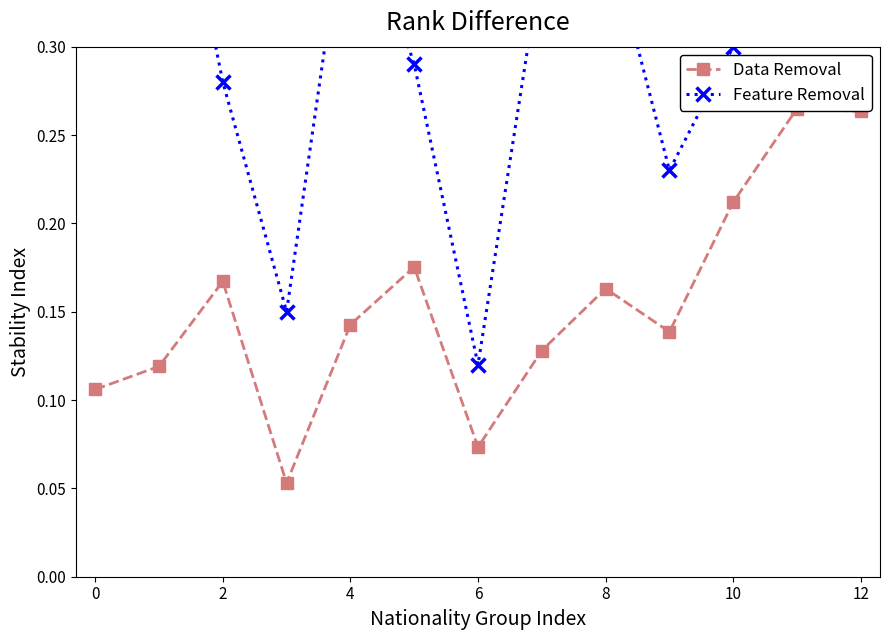

What are all the series names shown in the legend?

Data Removal, Feature Removal